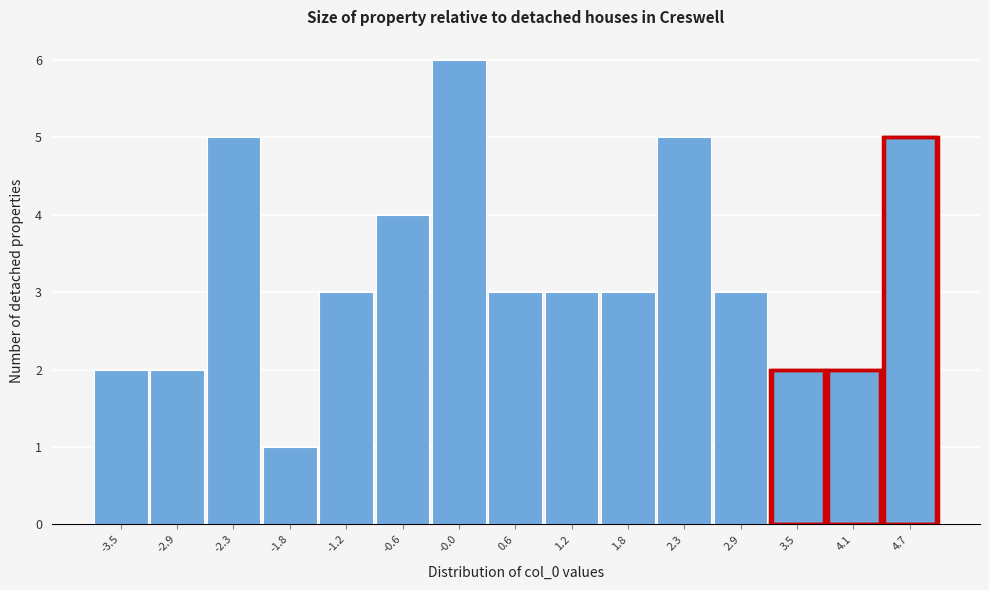

Reading left to right, list all the values displayed in this chart.

2	2	5	1	3	4	6	3	3	3	5	3	2	2	5